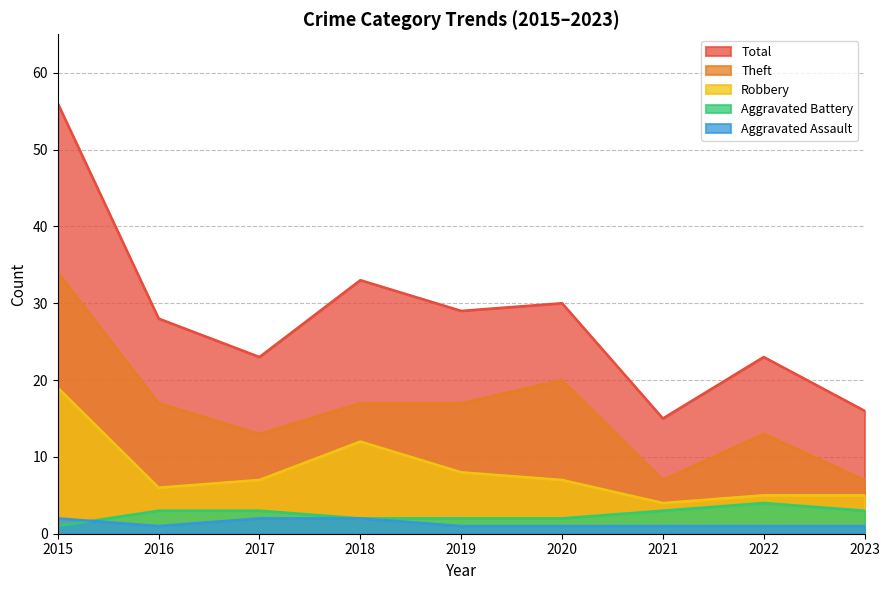

How many lines are shown in the chart?

5